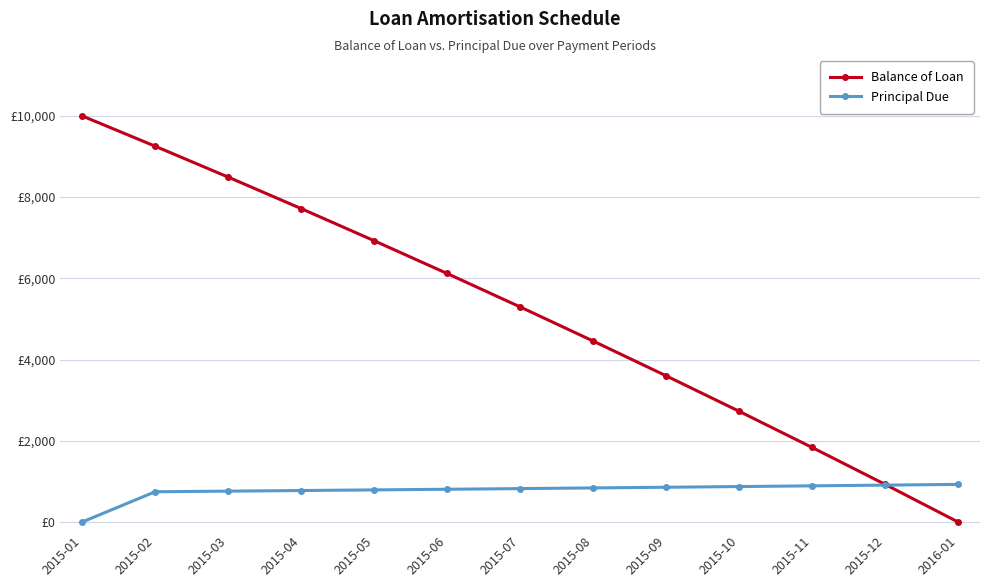

Reading left to right, extract all data points from this chart.

Balance of Loan: 2015-01=10000.0	2015-02=9254.4	2015-03=8493.9	2015-04=7718.2	2015-05=6926.9	2015-06=6119.9	2015-07=5296.7	2015-08=4457.0	2015-09=3600.5	2015-10=2726.9	2015-11=1835.9	2015-12=927.0	2016-01=0.0
Principal Due: 2015-01=0.0	2015-02=745.6	2015-03=760.5	2015-04=775.7	2015-05=791.2	2015-06=807.1	2015-07=823.2	2015-08=839.7	2015-09=856.5	2015-10=873.6	2015-11=891.1	2015-12=908.9	2016-01=927.0